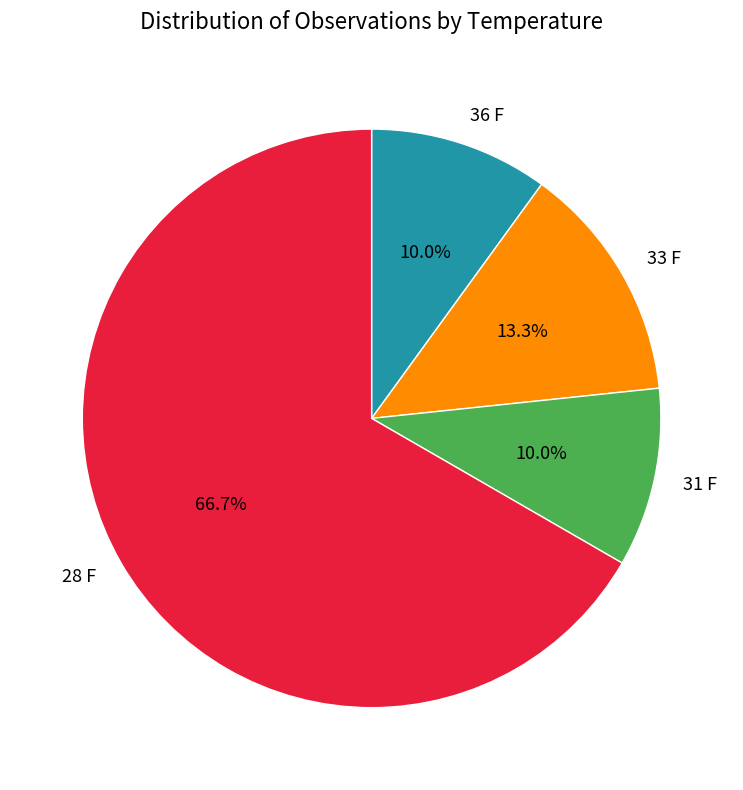

How many slices are in this pie chart?

4